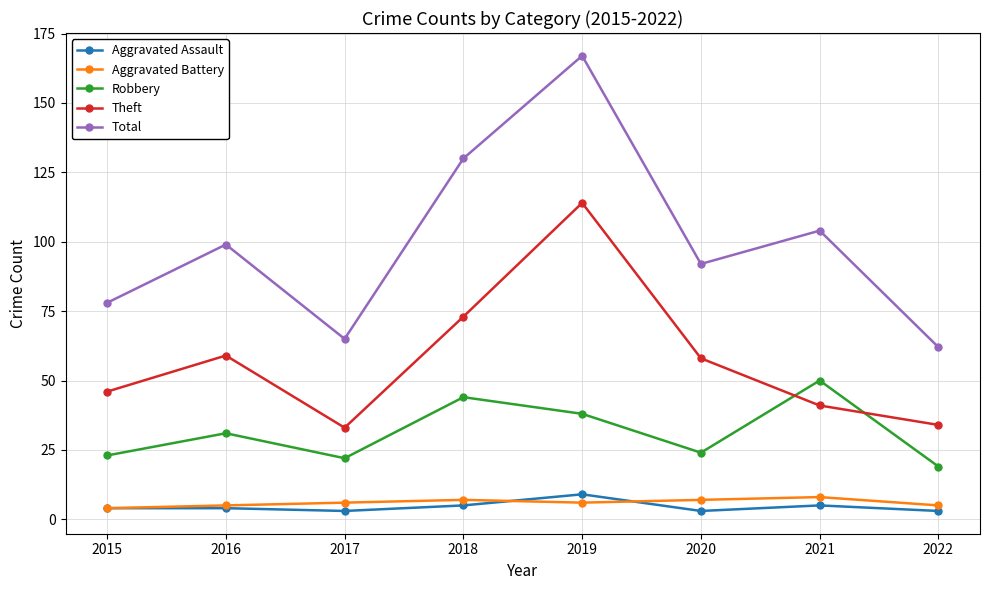

What is the total value across all series at 2020?

184